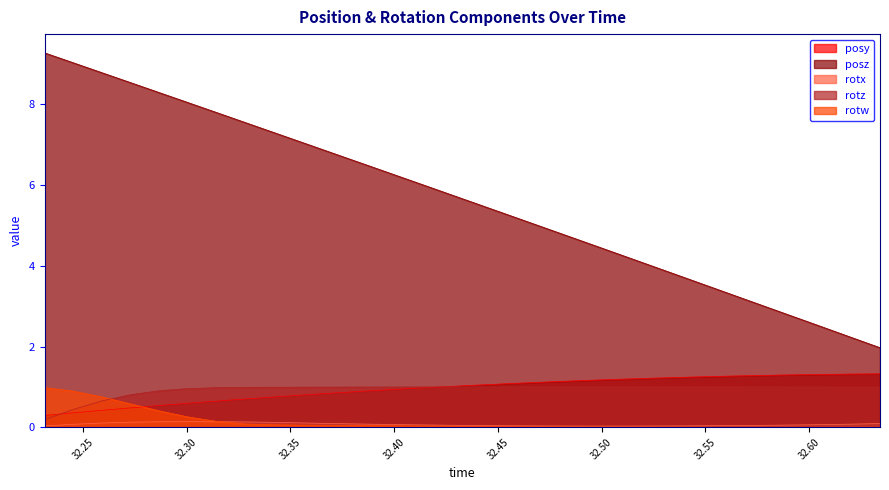

At which category does rotw reach its first local valley?

32.59229